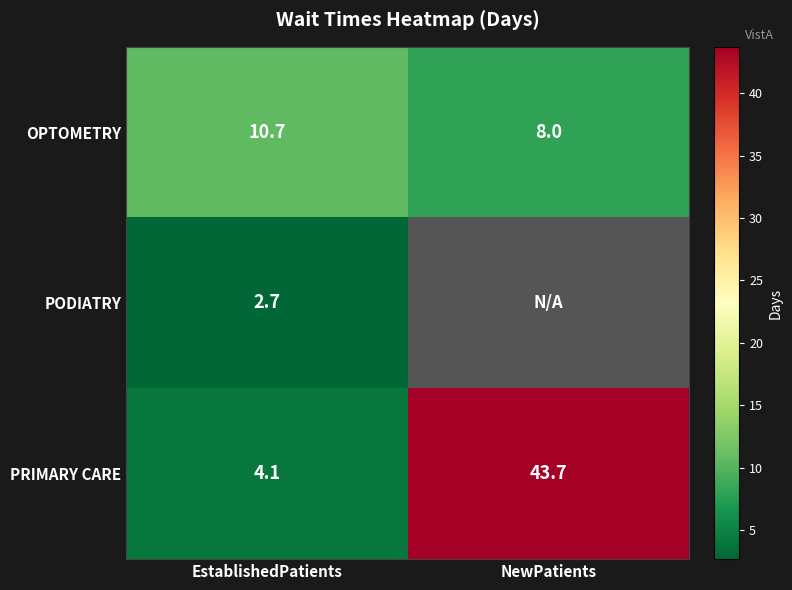

What is the spread (max minus min) of values at NewPatients?

35.7